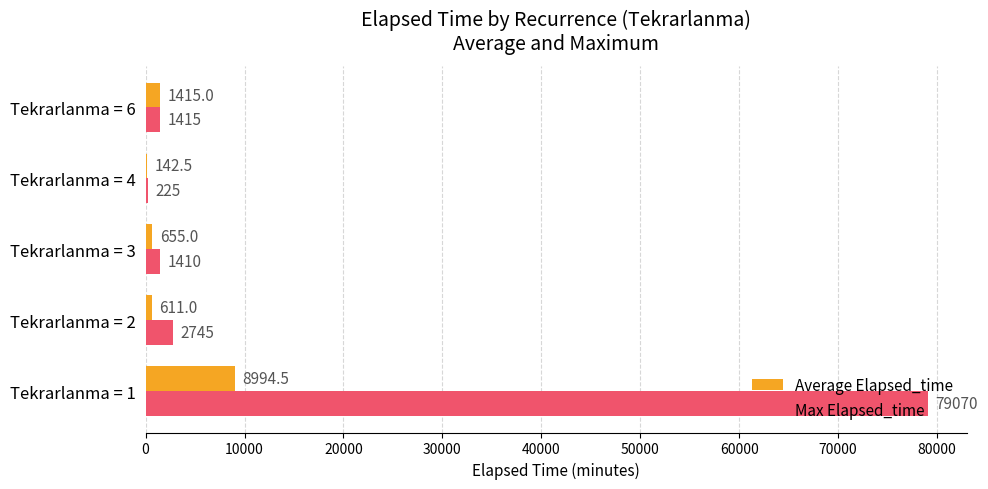

Between Tekrarlanma = 2 and Tekrarlanma = 3, which series saw the biggest shift?

Max Elapsed_time